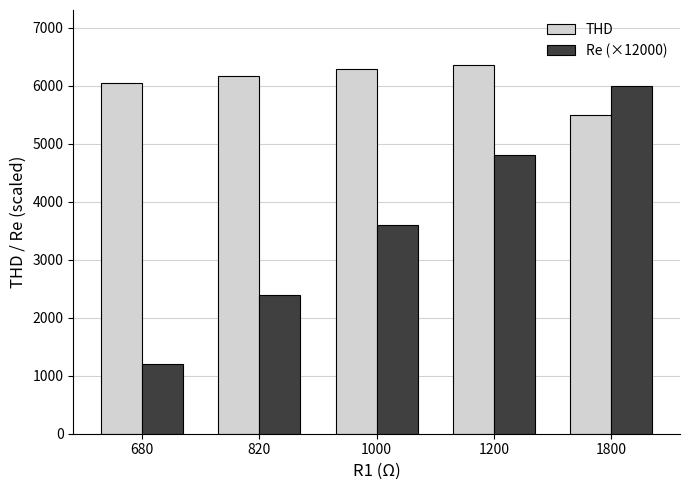

What is the average value of the THD series?

6072